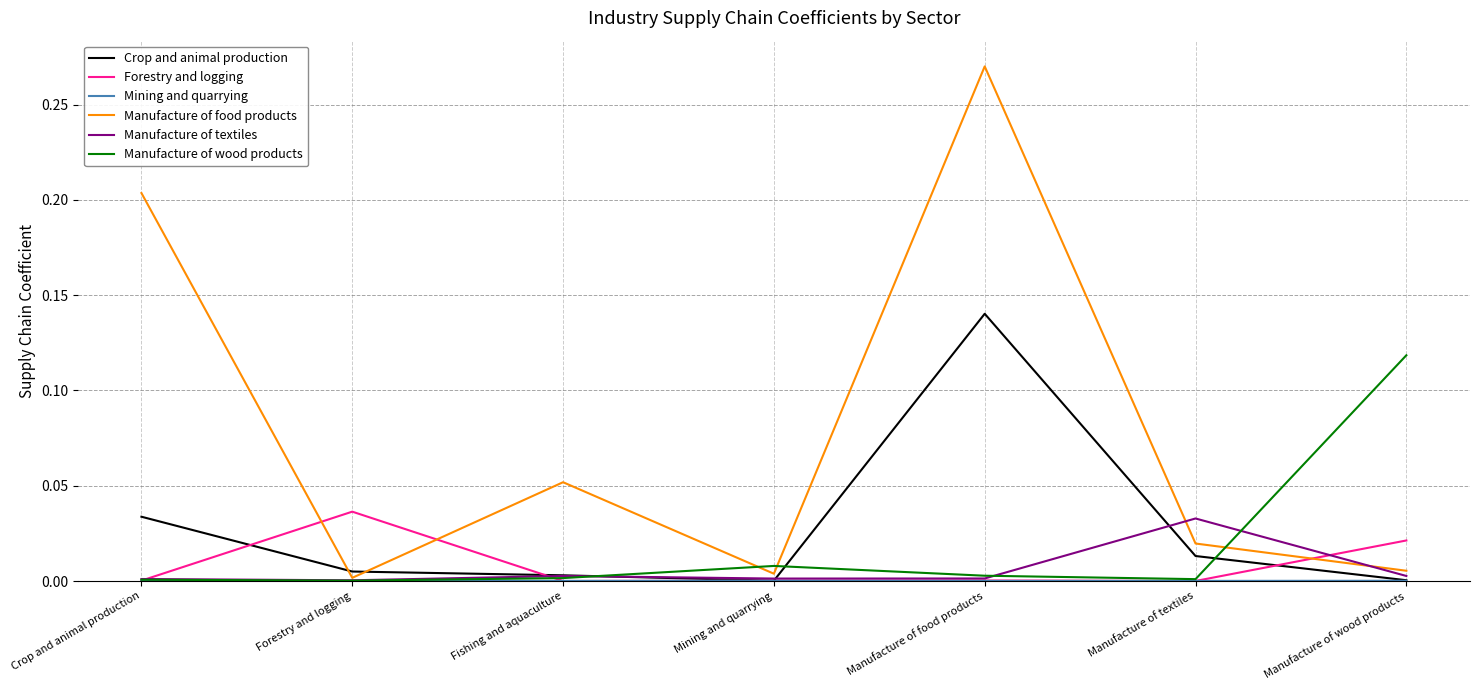

Where do Manufacture of food products and Crop and animal production first cross each other?

Crop and animal production and Forestry and logging